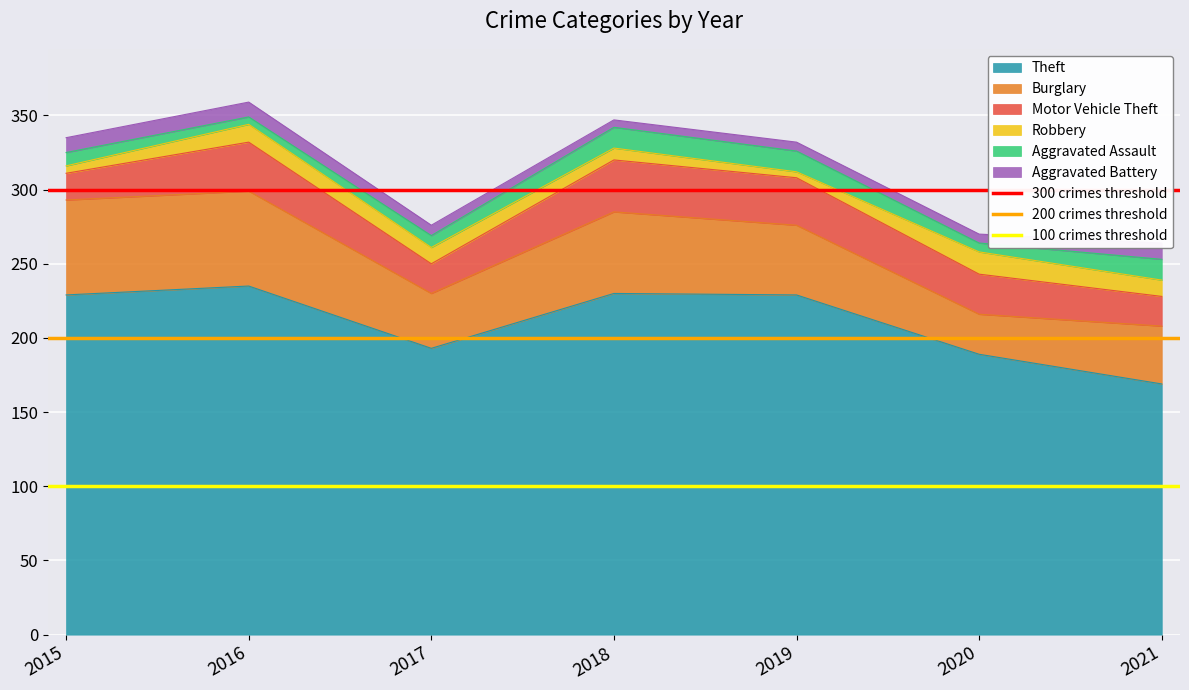

The Theft series shows 116 at 2020. True or false?

False